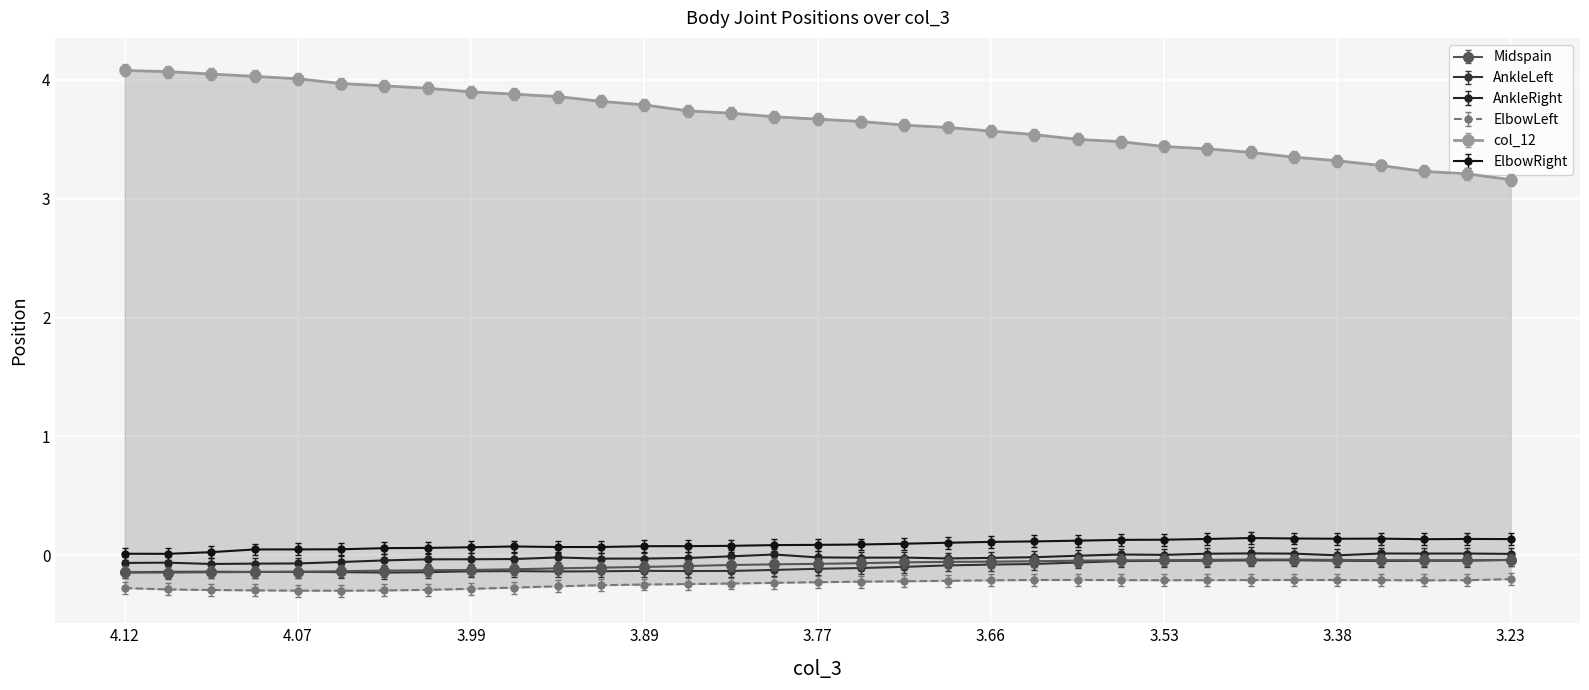

What is the difference between the highest and lowest values at 3.720000029?

3.8